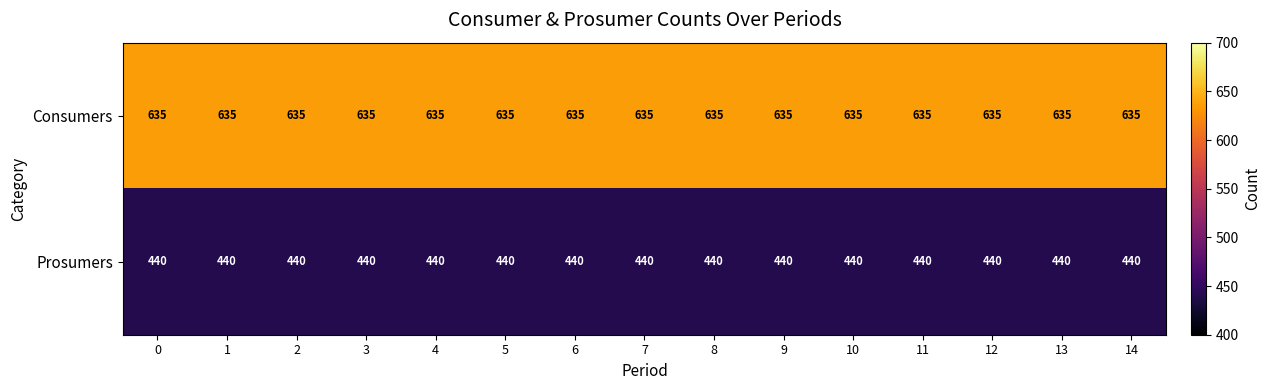

What is the sum of the Consumers values at 4 and 5?

1270